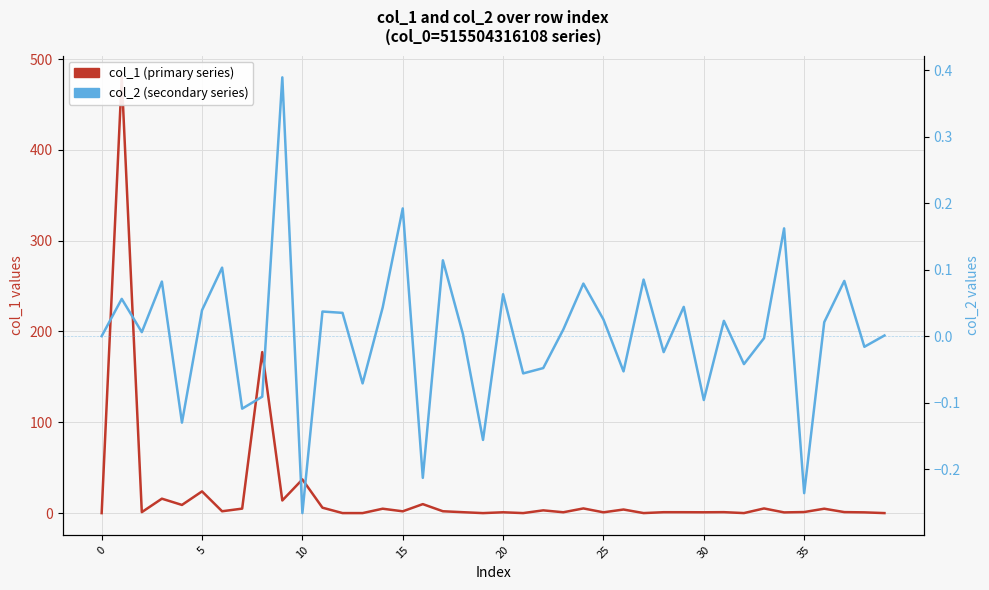

Rank the series by their maximum value, from lowest to highest.

col_2 (secondary series), col_1 (primary series)